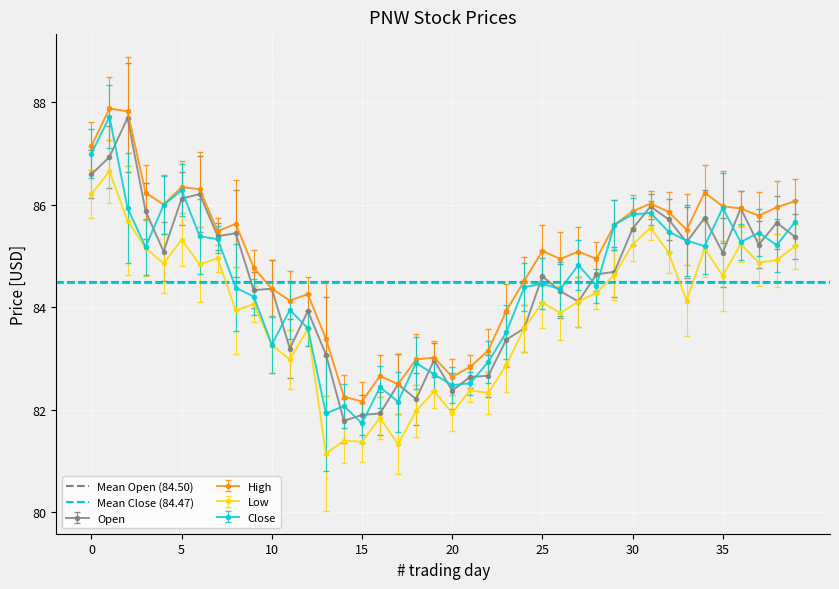

What is the lowest value of the Close series?

81.7